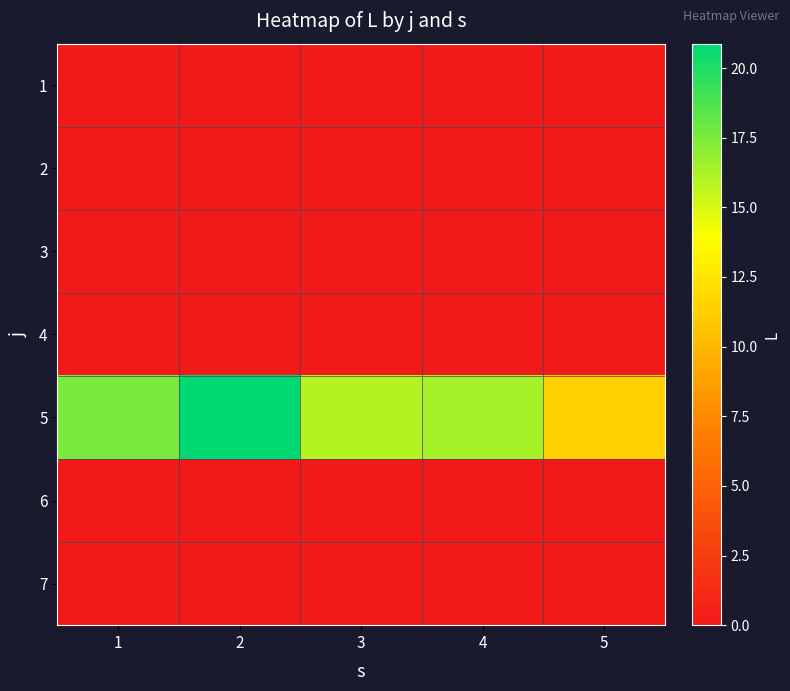

Reading left to right, transcribe all the data shown in this chart.

1: 1=0.0	2=0.0	3=0.0	4=0.0	5=0.0
2: 1=0.0	2=0.0	3=0.0	4=0.0	5=0.0
3: 1=0.0	2=0.0	3=0.0	4=0.0	5=0.0
4: 1=0.0	2=0.0	3=0.0	4=0.0	5=0.0
5: 1=17.6	2=20.9	3=16.0	4=16.4	5=11.3
6: 1=0.0	2=0.0	3=0.0	4=0.0	5=0.0
7: 1=0.0	2=0.0	3=0.0	4=0.0	5=0.0